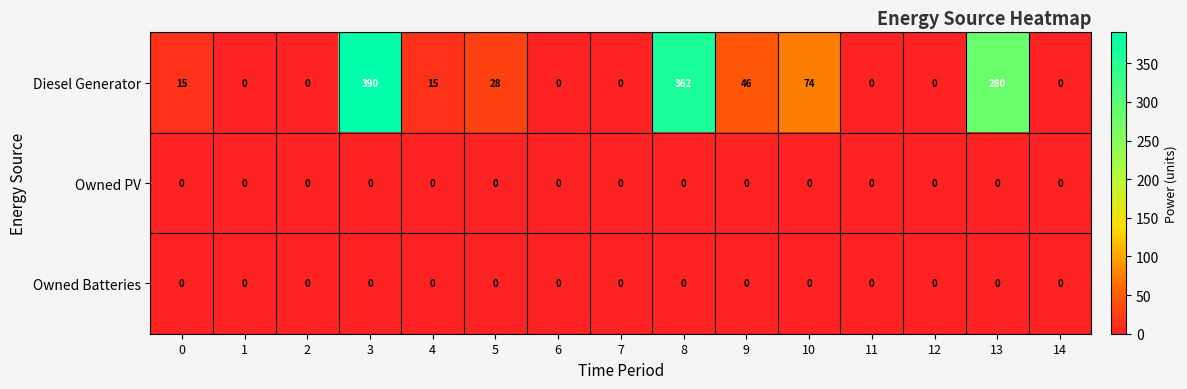

Read the Diesel Generator value at 5.

28